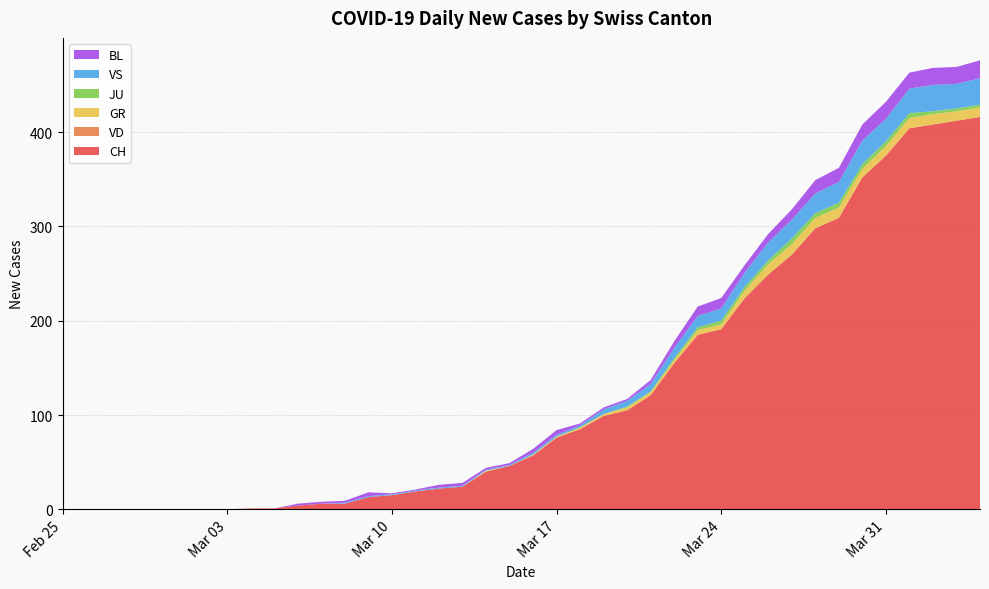

Reading left to right, list all the values displayed in this chart.

CH: 0=0	1=0	2=0	3=0	4=0	5=0	6=0	7=0	8=1	9=1	10=4	11=6	12=6	13=13	14=15	15=19	16=22	17=24	18=40	19=46	20=57	21=76	22=85	23=99	24=105	25=121	26=155	27=185	28=191	29=224	30=249	31=270	32=298	33=309	34=352	35=375	36=404	37=408	38=412	39=416
VD: 0=0	1=0	2=0	3=0	4=0	5=0	6=0	7=0	8=0	9=0	10=0	11=0	12=0	13=0	14=0	15=0	16=0	17=0	18=0	19=0	20=0	21=0	22=0	23=0	24=0	25=0	26=0	27=0	28=0	29=0	30=0	31=0	32=0	33=0	34=0	35=0	36=0	37=0	38=0	39=0
GR: 0=0	1=0	2=0	3=0	4=0	5=0	6=0	7=0	8=0	9=0	10=0	11=0	12=0	13=0	14=0	15=0	16=0	17=0	18=1	19=0	20=1	21=1	22=2	23=2	24=3	25=3	26=3	27=5	28=5	29=8	30=11	31=11	32=11	33=11	34=9	35=10	36=11	37=11	38=10	39=10
JU: 0=0	1=0	2=0	3=0	4=0	5=0	6=0	7=0	8=0	9=0	10=0	11=0	12=0	13=0	14=0	15=0	16=0	17=0	18=0	19=0	20=0	21=0	22=0	23=0	24=1	25=1	26=2	27=3	28=4	29=4	30=4	31=6	32=5	33=5	34=5	35=5	36=5	37=3	38=3	39=3
VS: 0=0	1=0	2=0	3=0	4=0	5=0	6=0	7=0	8=0	9=0	10=0	11=0	12=1	13=1	14=1	15=1	16=1	17=1	18=1	19=1	20=2	21=2	22=2	23=5	24=6	25=8	26=11	27=12	28=13	29=15	30=19	31=20	32=21	33=22	34=25	35=24	36=26	37=28	38=26	39=28
BL: 0=0	1=0	2=0	3=0	4=0	5=0	6=0	7=0	8=0	9=0	10=2	11=2	12=2	13=4	14=1	15=1	16=3	17=3	18=2	19=2	20=4	21=5	22=2	23=2	24=2	25=4	26=7	27=10	28=11	29=8	30=9	31=11	32=14	33=15	34=17	35=18	36=17	37=18	38=18	39=19